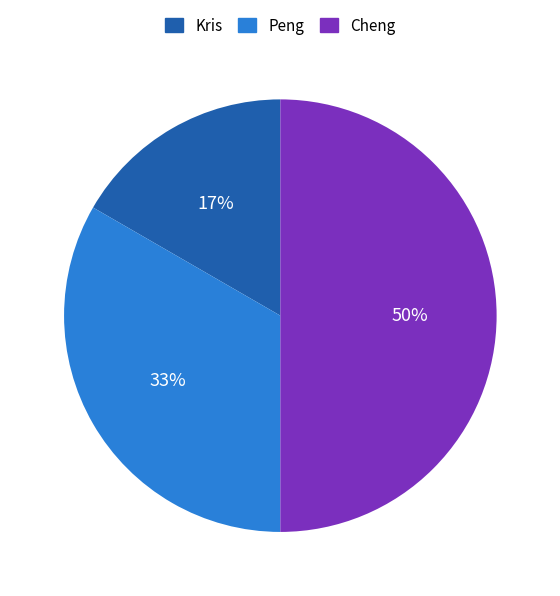

To the nearest percent, what percentage of the pie is Kris?

17%